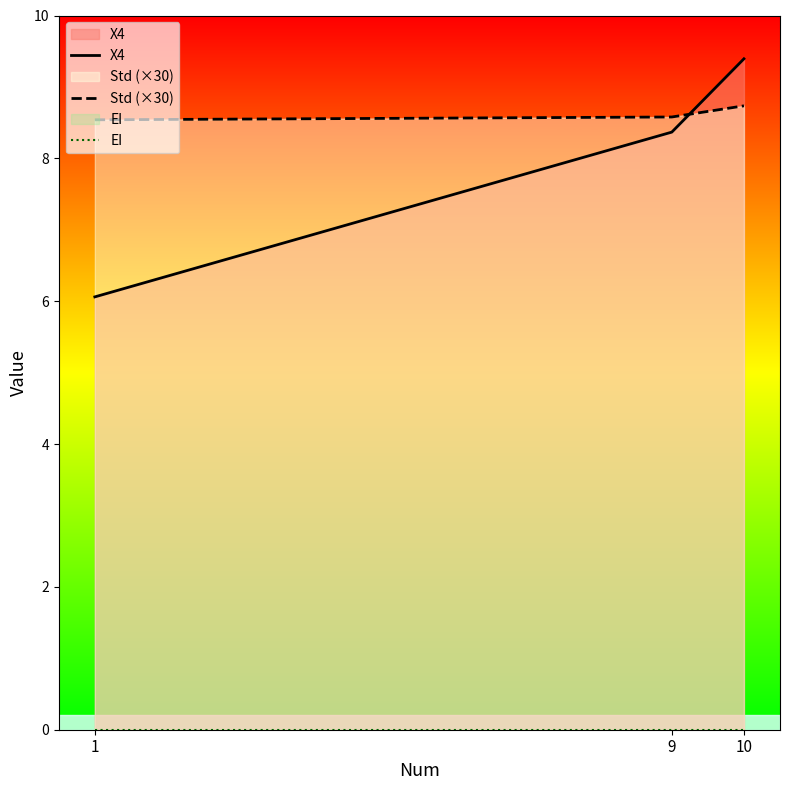

True or false: EI has a value of 0.0 at 9.

True